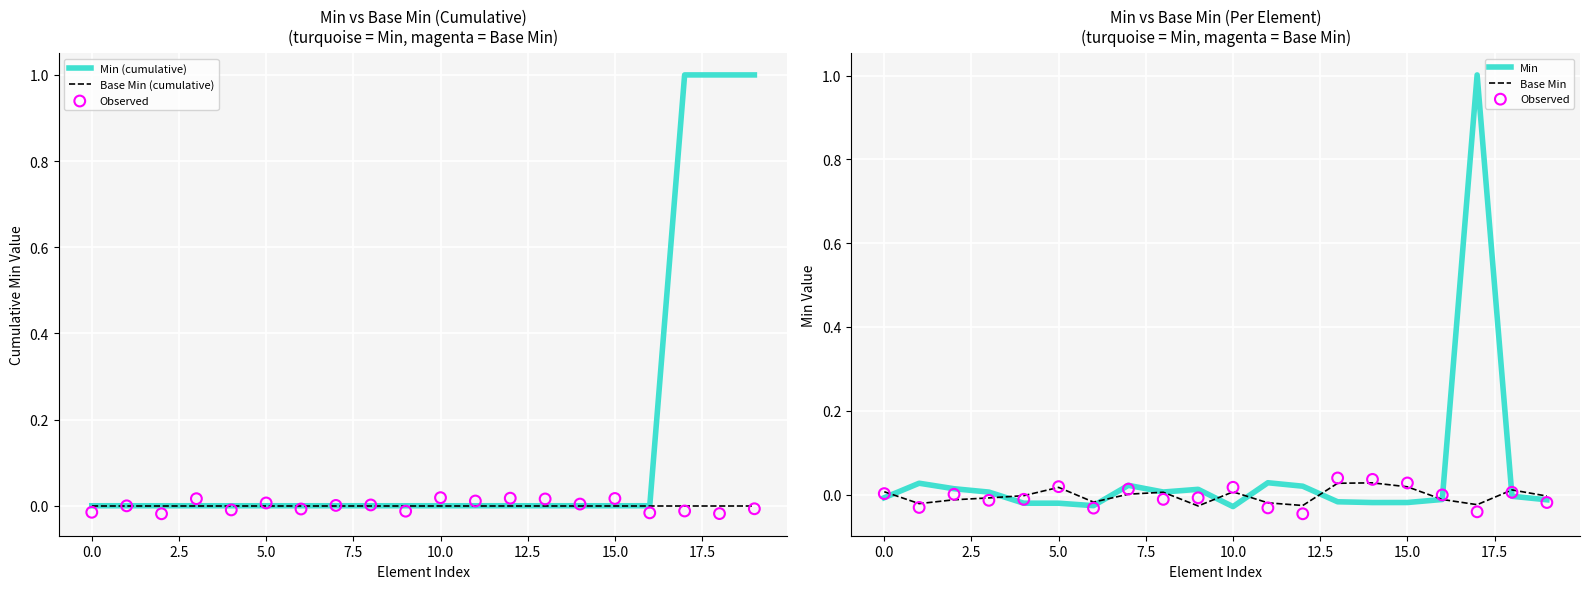

At how many categories does at least one series exceed 0?

17